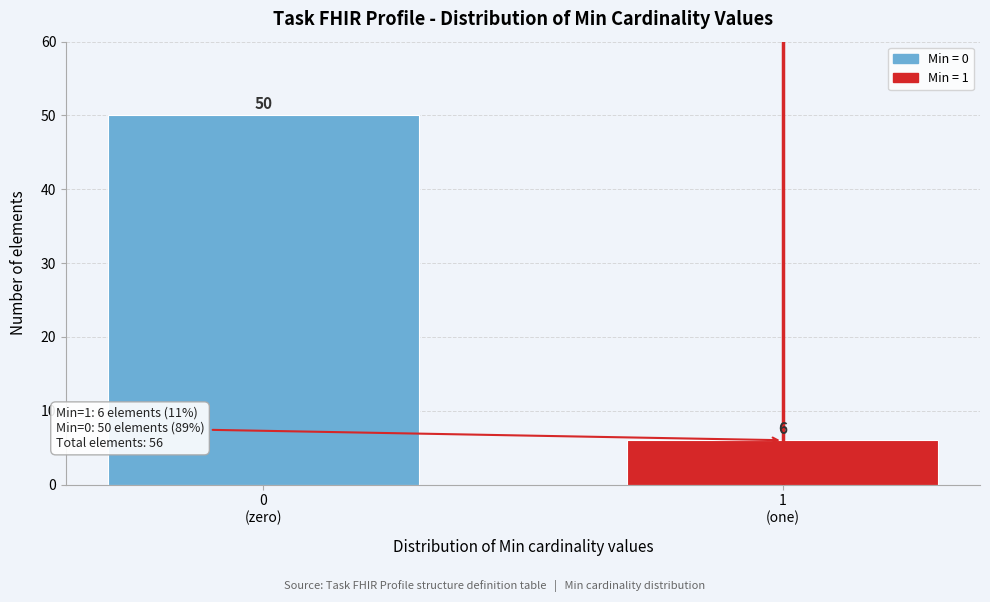

Reading left to right, list all the values displayed in this chart.

50	6